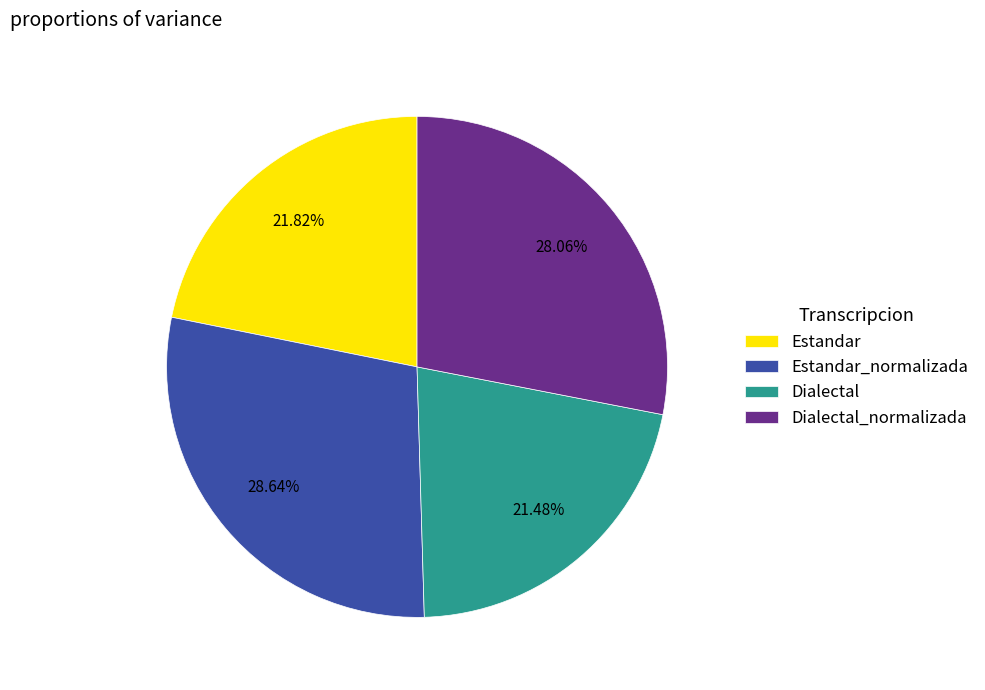

What percentage is the Estandar slice, to the nearest percent?

22%